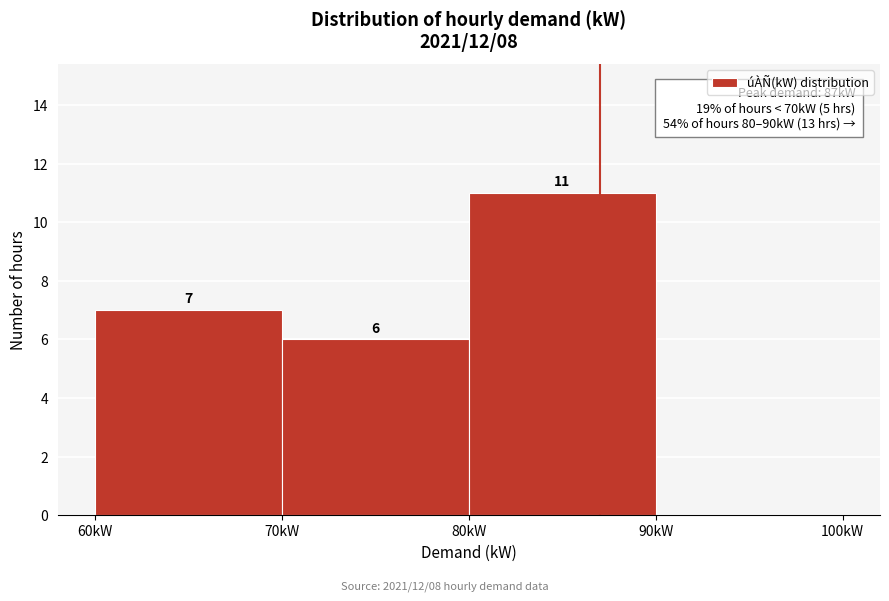

Which range on the x-axis has the tallest bar?

80 to 90